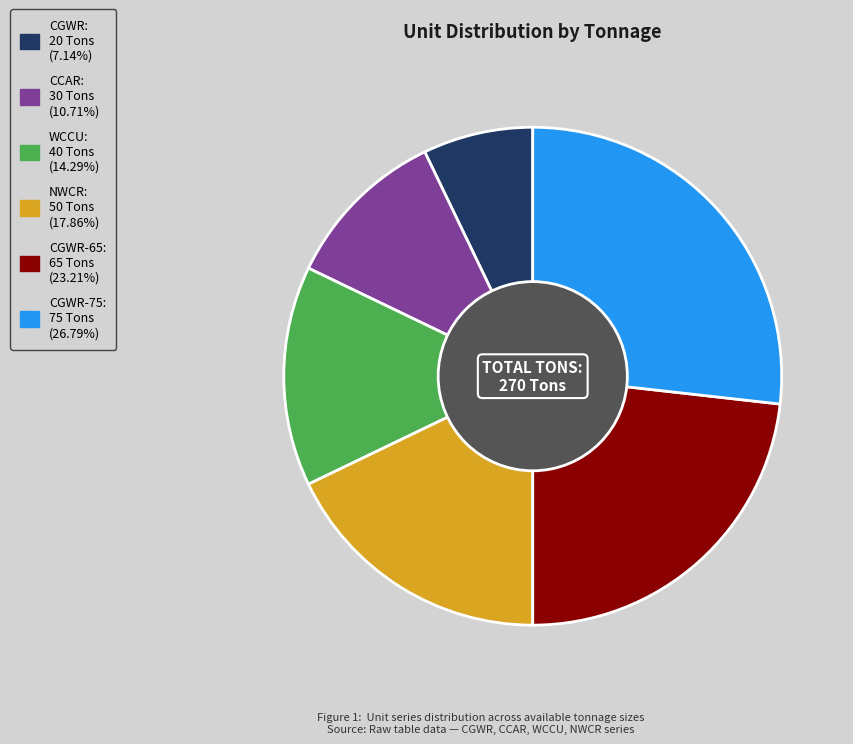

Is there a majority slice in this chart?

No